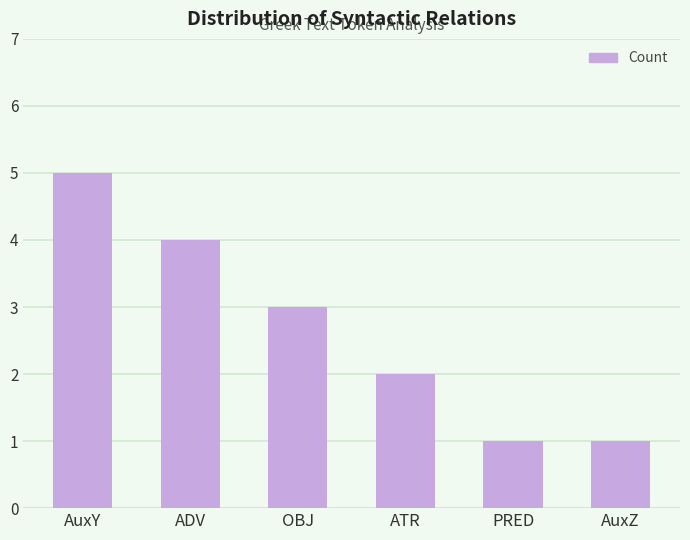

At which category does the chart reach its peak across all series?

AuxY